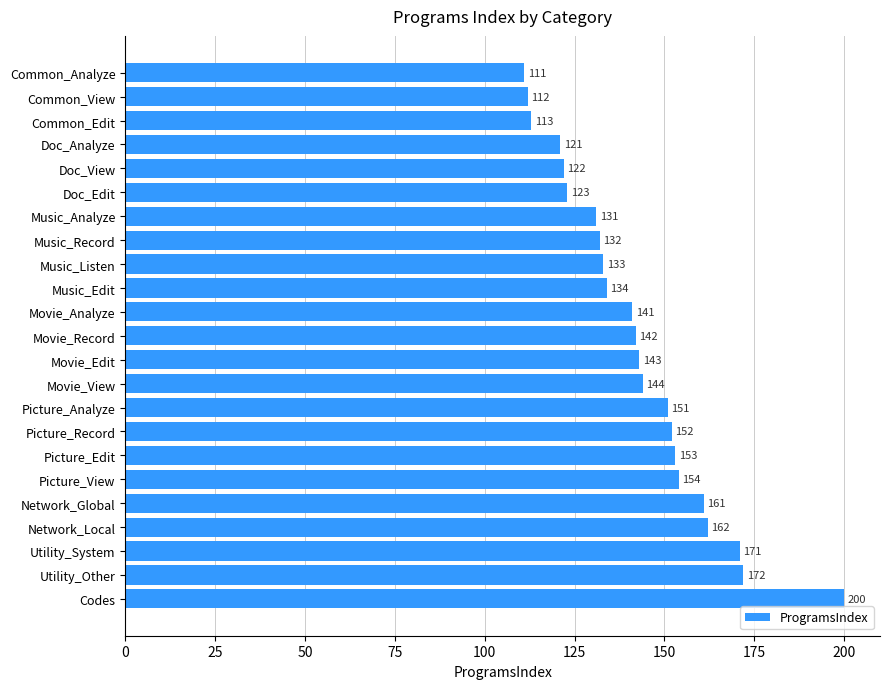

What is the average value?

143